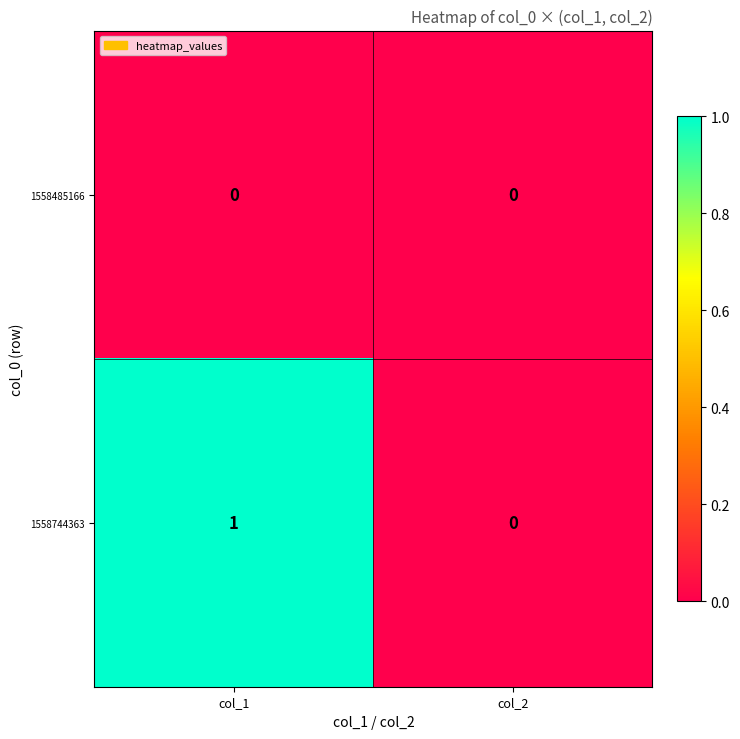

Between col_1 and col_2, which series saw the biggest shift?

1558744363